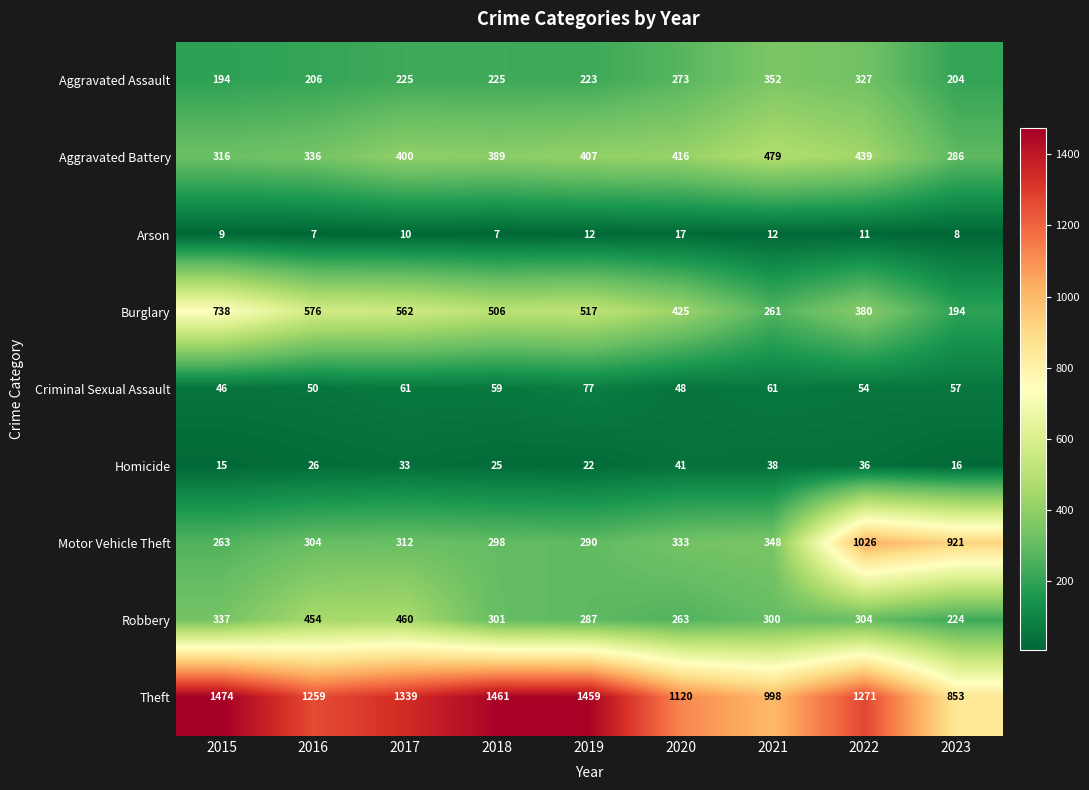

What is the greatest value displayed?

1474